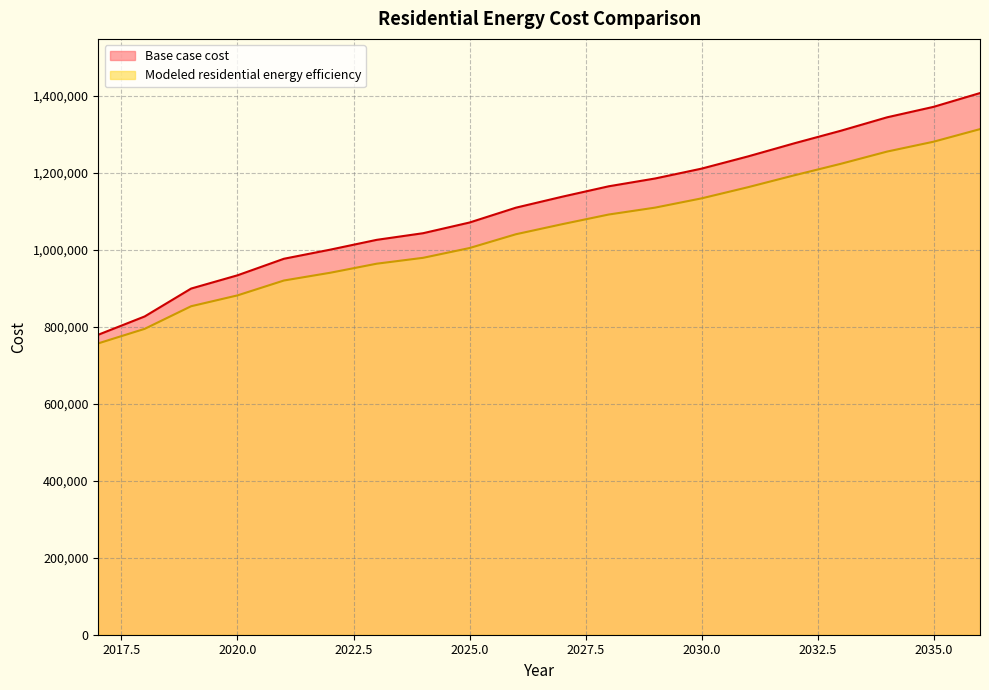

Is it true that Base case cost equals 1766627.6 at 2024?

False